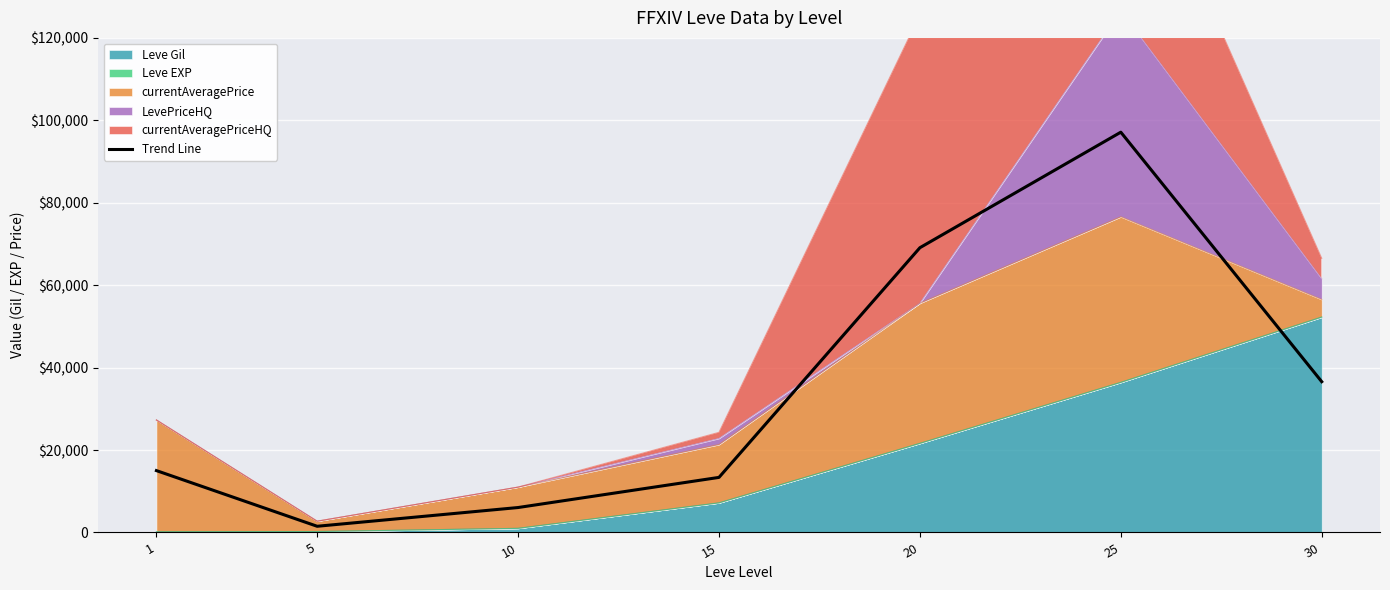

How many interior local valleys (lower than both neighbors) does the data have?

1